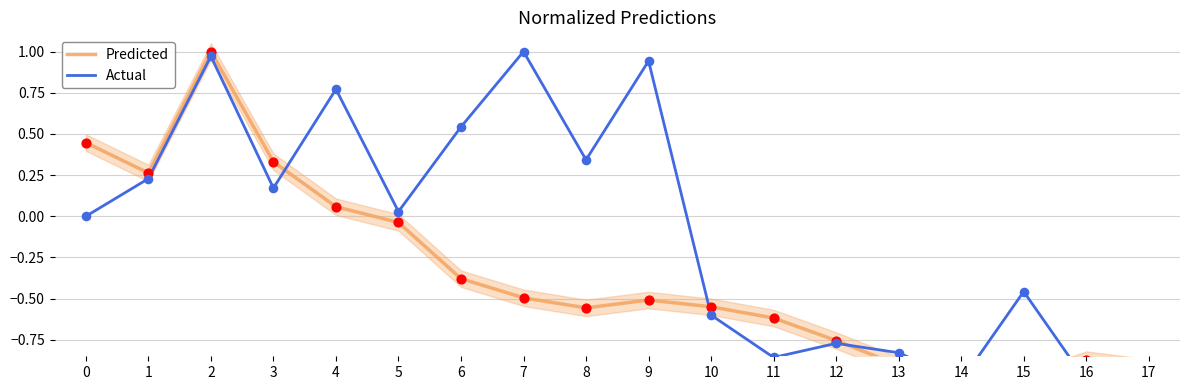

Which series has the largest total across all categories?

Actual